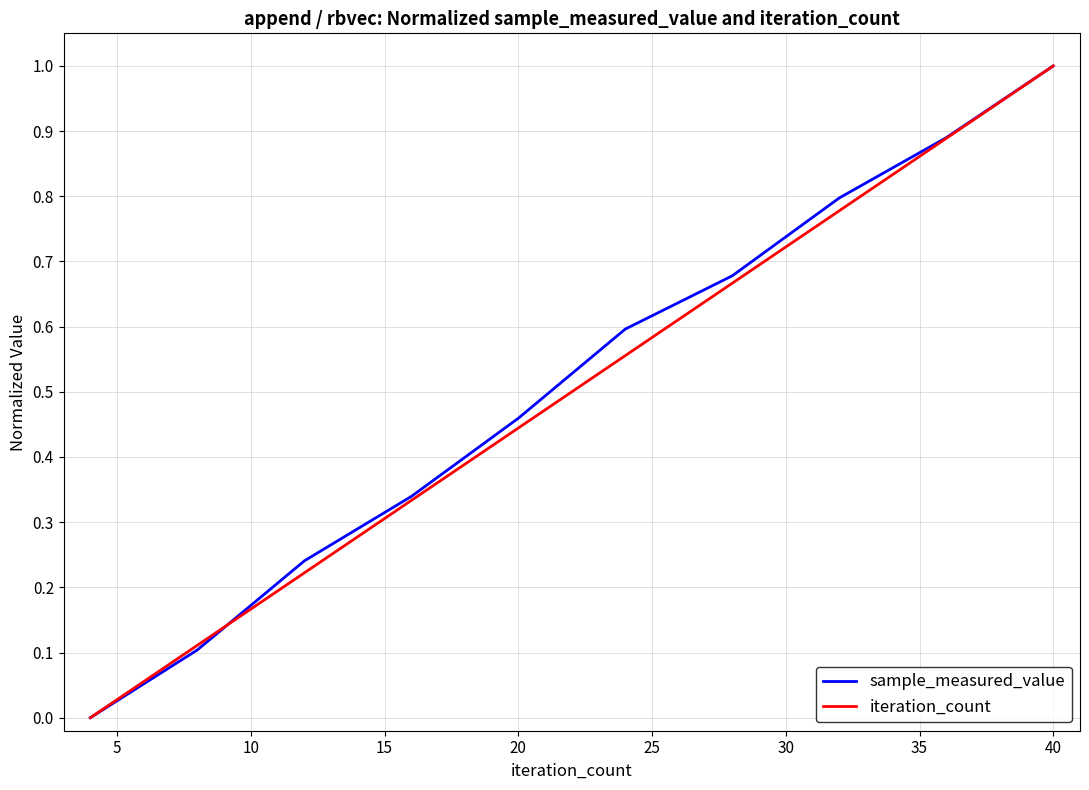

What is the greatest value displayed?

1.0